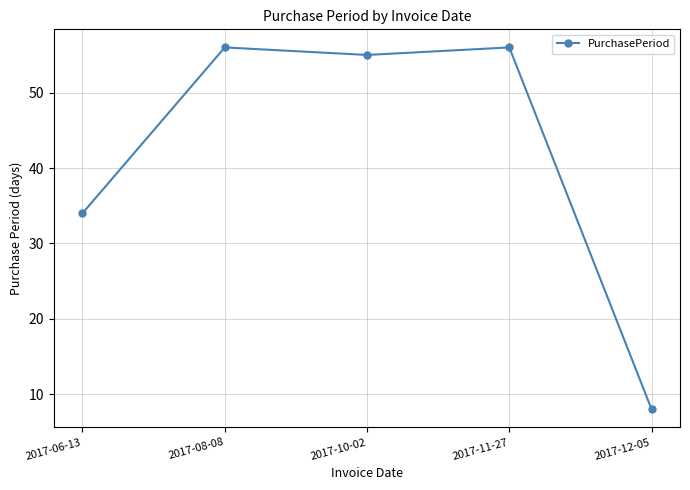

Approximately how many times larger is the value at 2017-10-02 compared to 2017-08-08?

1.0